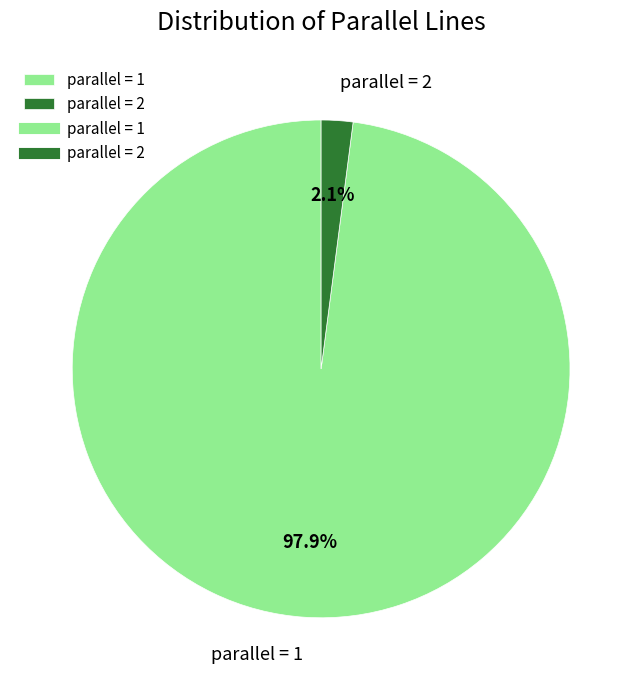

To the nearest percent, what is the difference between the parallel = 1 and parallel = 2 slice percentages?

96%